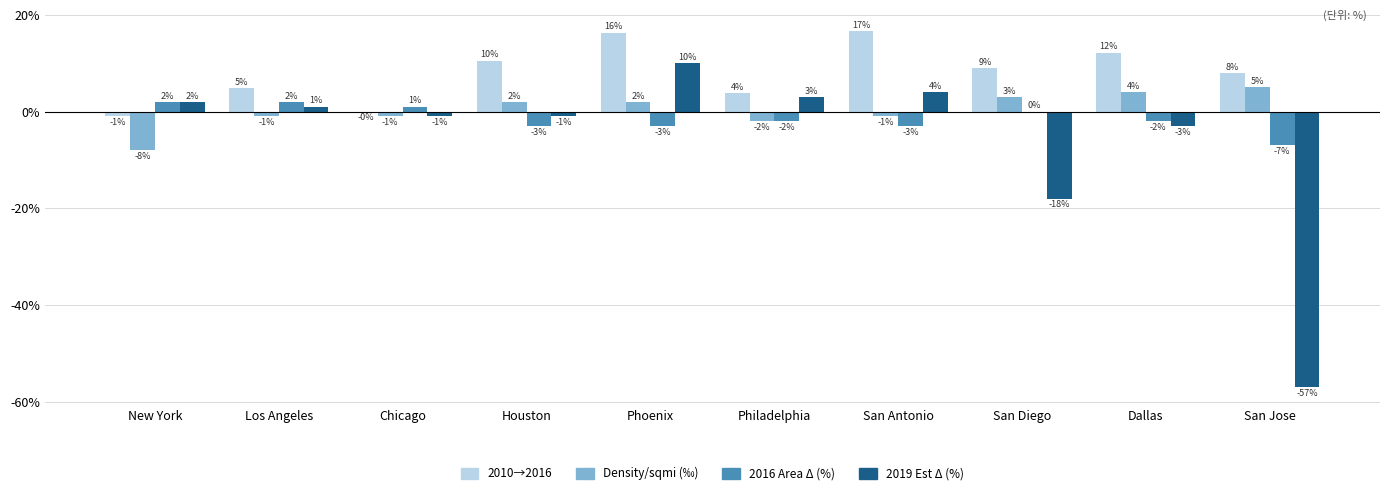

True or false: 2010→2016 has a value of 8.0 at San Jose.

True